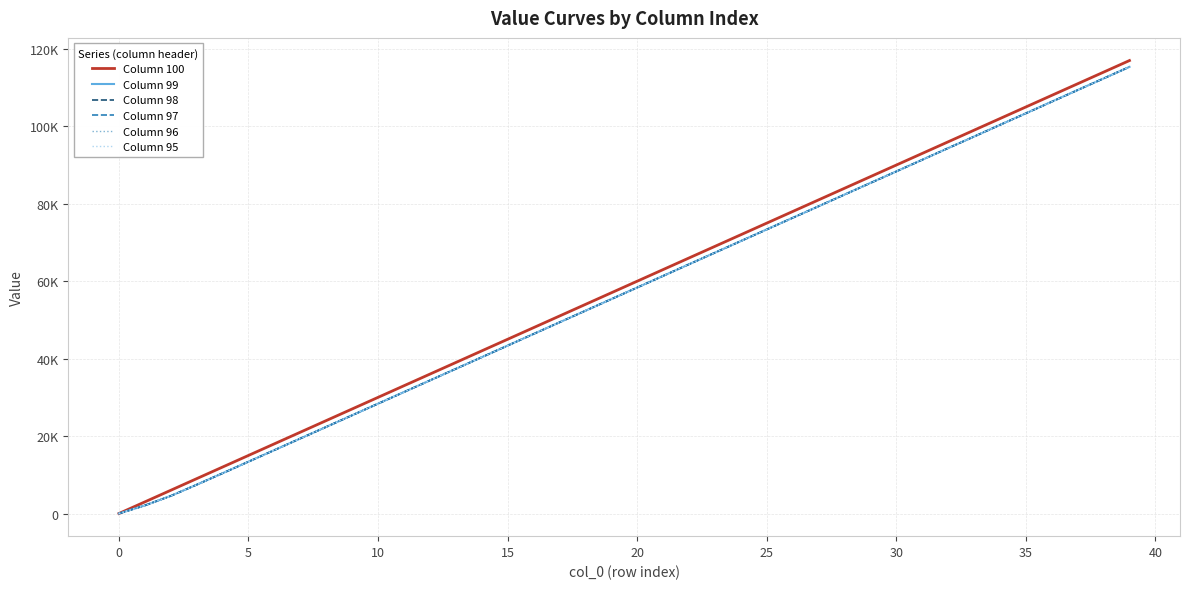

True or false: Column 95 and Column 100 intersect in this chart.

False